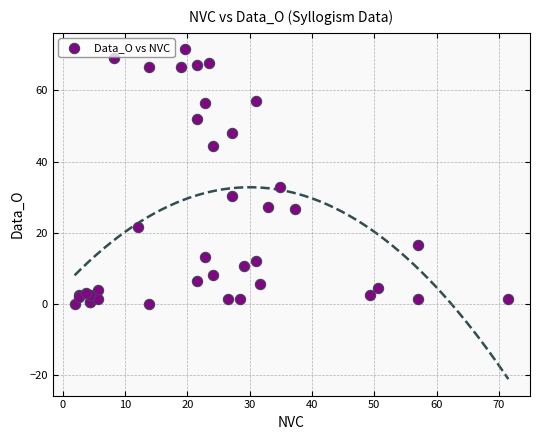

What Y value in the scatter plot is closest to 35?

32.9